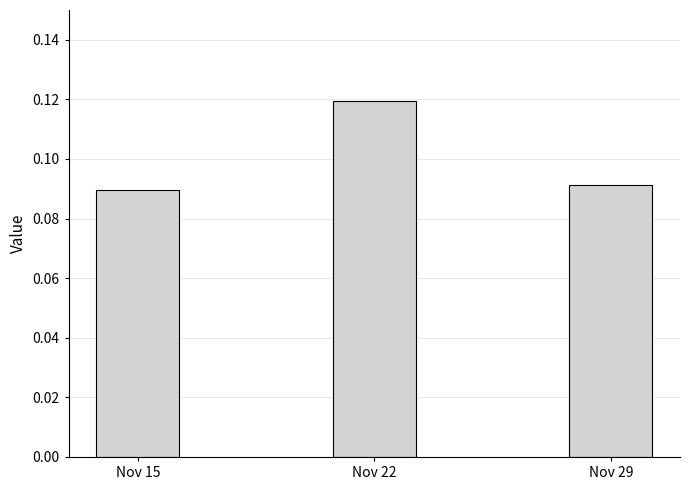

Are the bars horizontal?

No